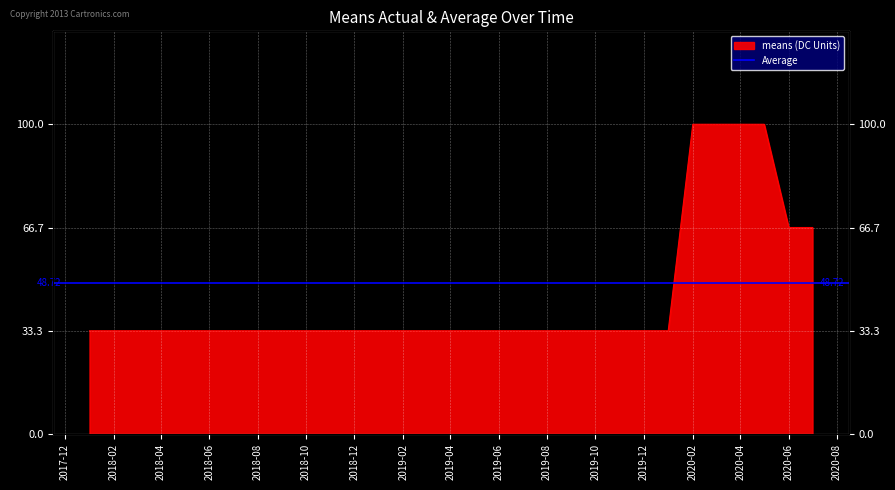

What is the difference between the second highest and second lowest values?

66.7